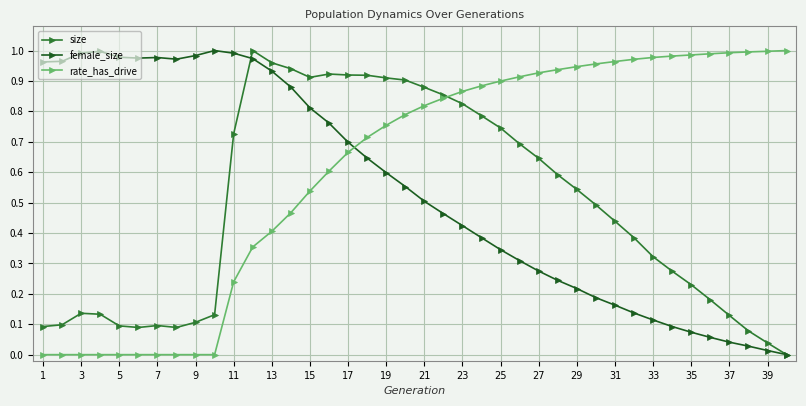

List the series in order of their overall mean, lowest first.

size, female_size, rate_has_drive